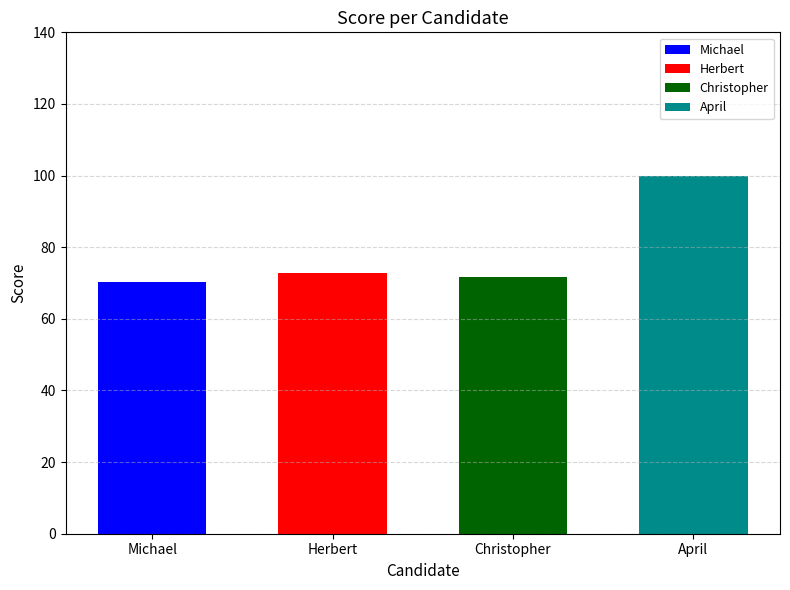

Does the chart contain any negative values?

No